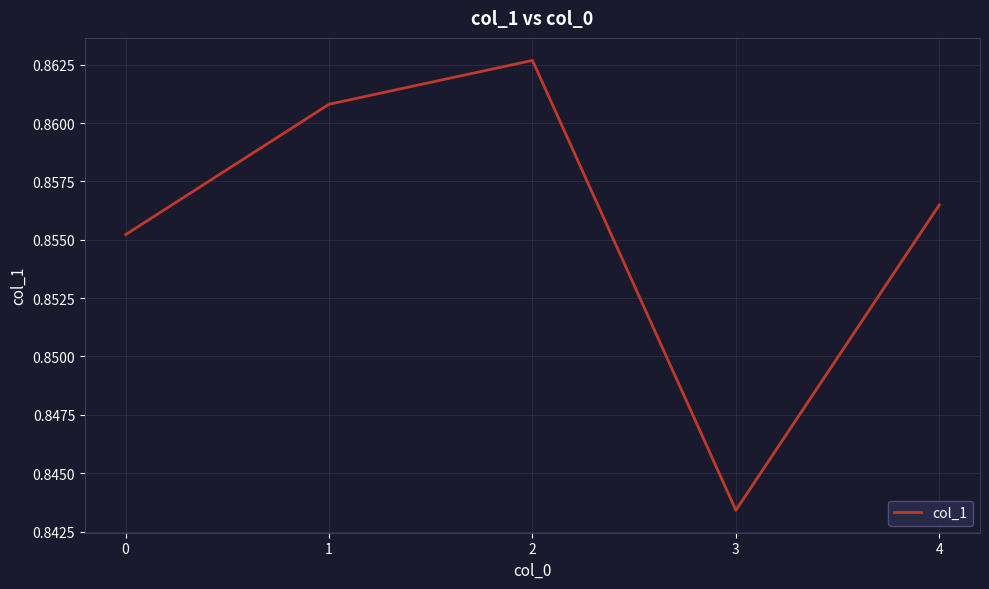

List the labels in order of value, smallest first.

3, 0, 4, 1, 2